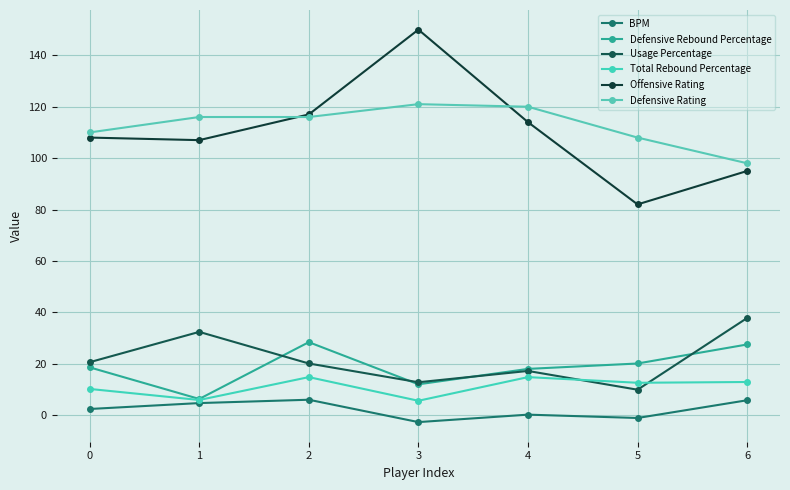

What is the total value across all series at 2?

302.3